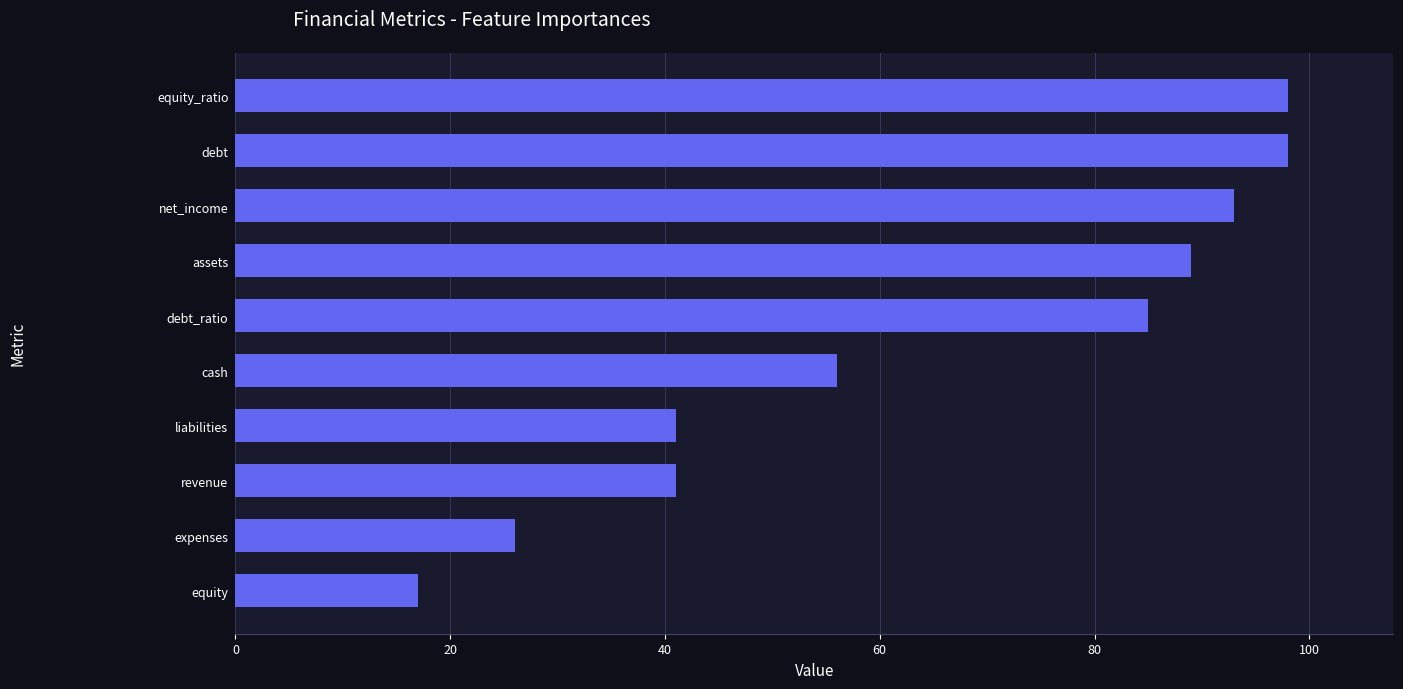

What is the minimum value shown in the chart?

17